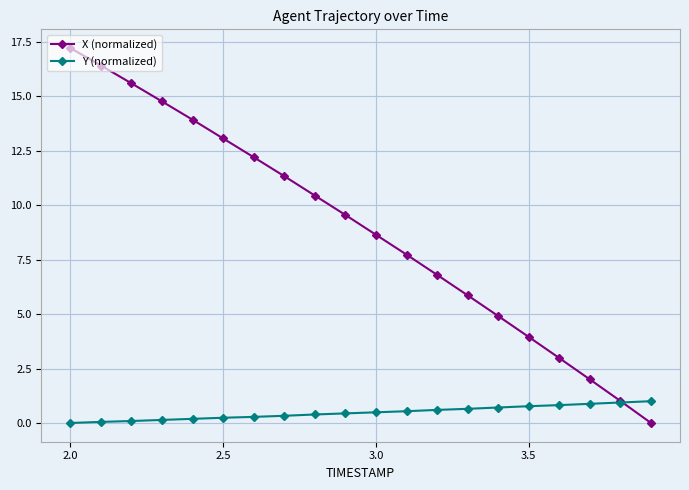

True or false: X (normalized) has more than 1 interior local peaks.

False